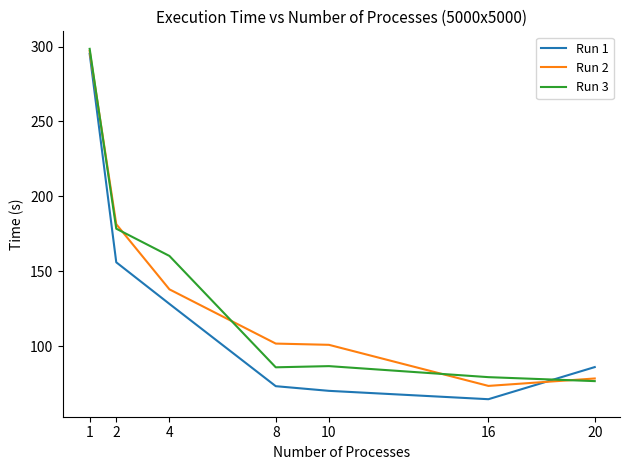

After their last crossing, which series has the higher values: Run 3 or Run 1?

Run 1